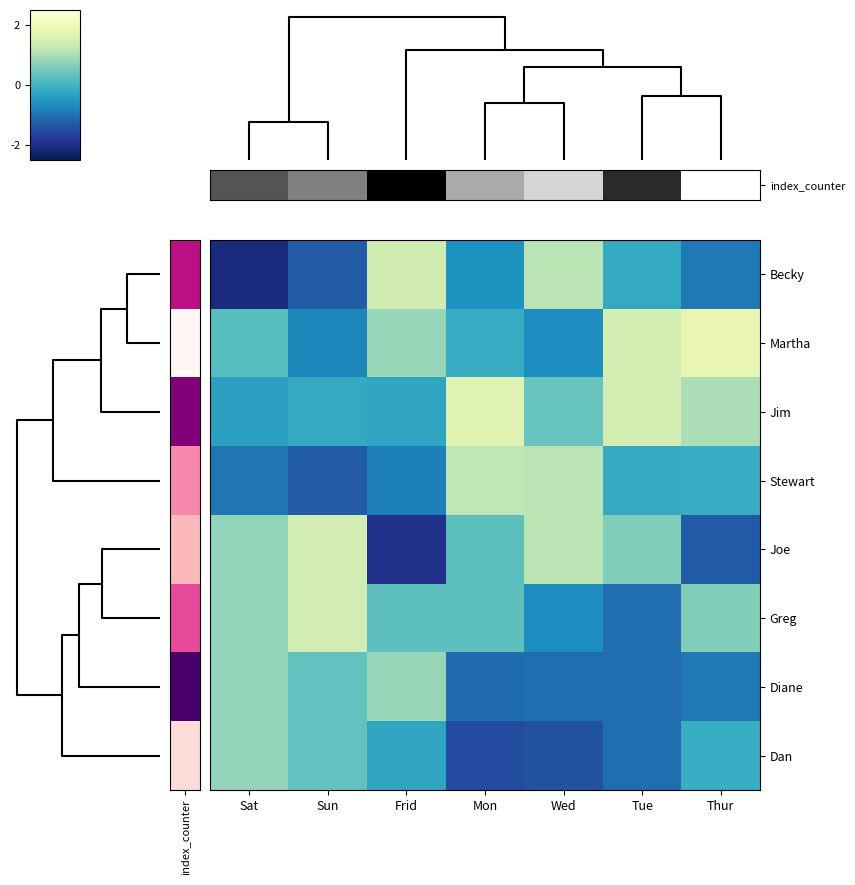

Which series has the widest spread of values?

Becky